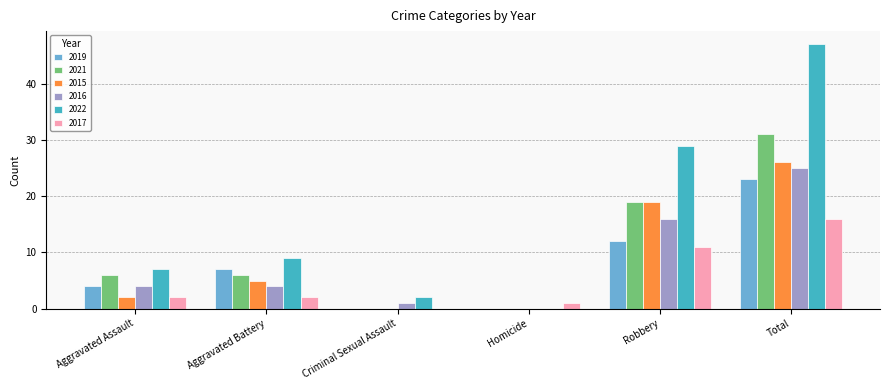

What is the maximum value shown in the chart?

47